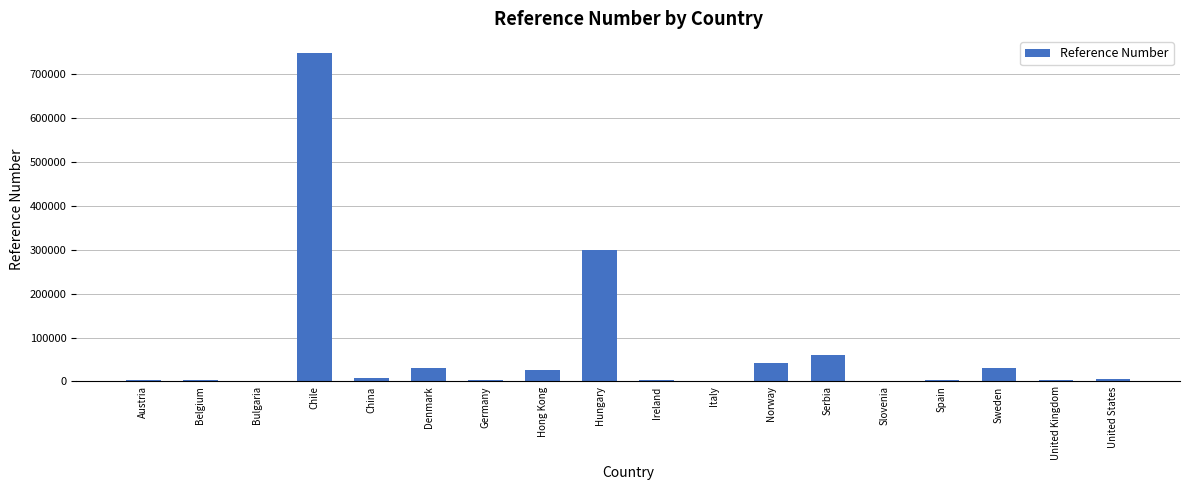

What is the greatest value displayed?

750000